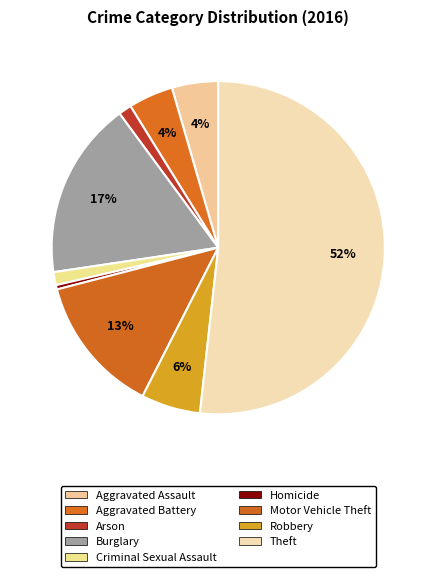

How many segments does this pie chart have?

9